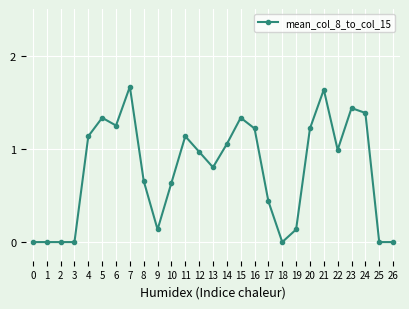

The chart shows a value of 0.0 at 18. True or false?

True